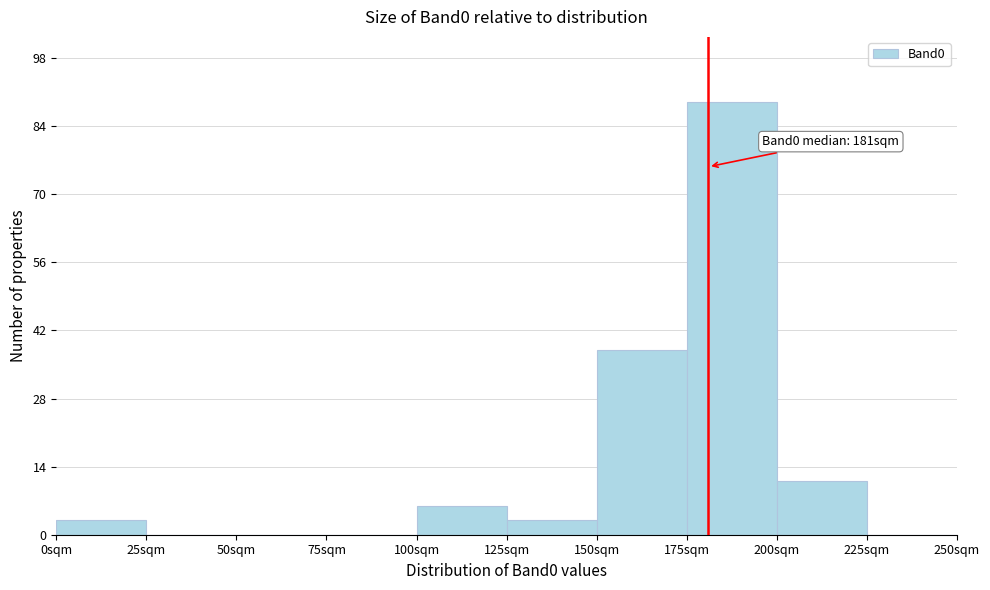

Over which range of the x-axis is the bar tallest?

175 to 200